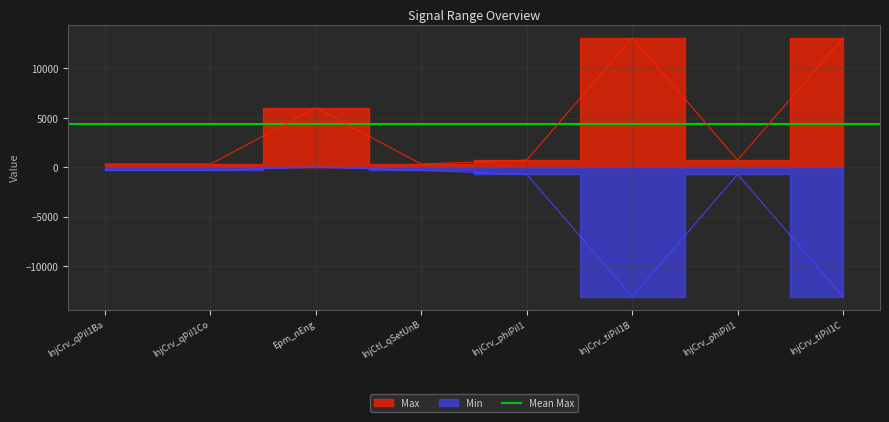

Is the value of Min at InjCrv_phiPiI1 greater than the value of Max at InjCrv_qPiI1Co?

No